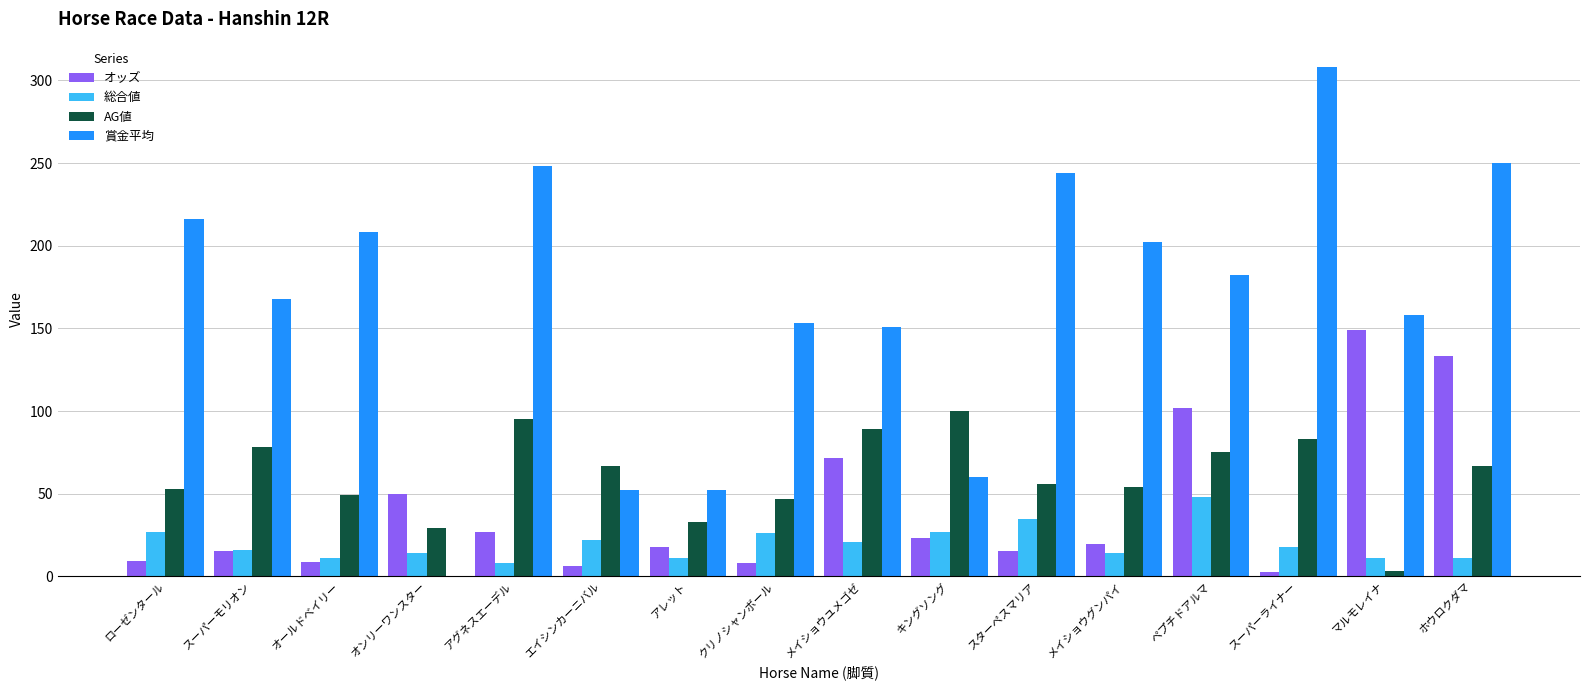

Which series changed the most between アレット and スーパーライナー?

賞金平均